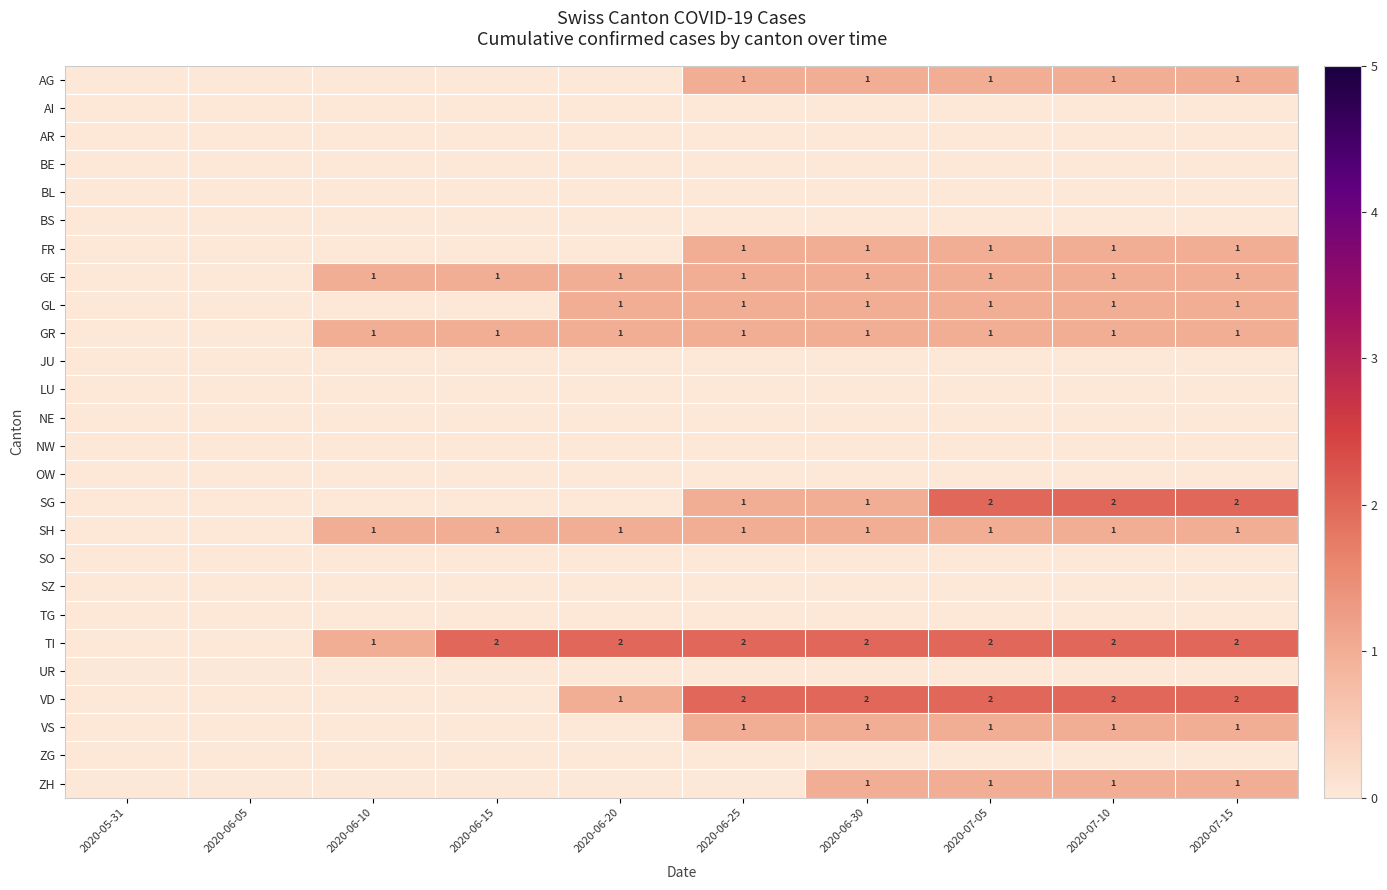

Which series has the widest spread of values?

SG